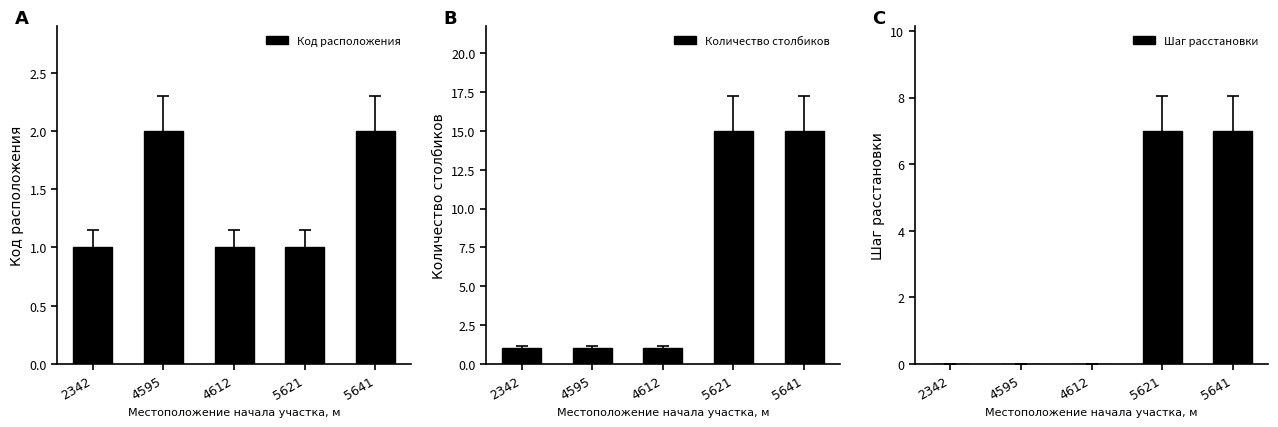

Which label corresponds to the smallest value in the chart?

2342